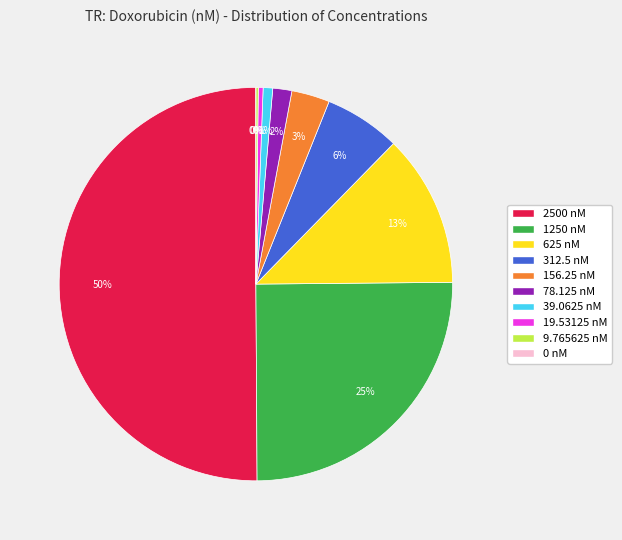

What percentage is NOT represented by 625 nM?

87.5%